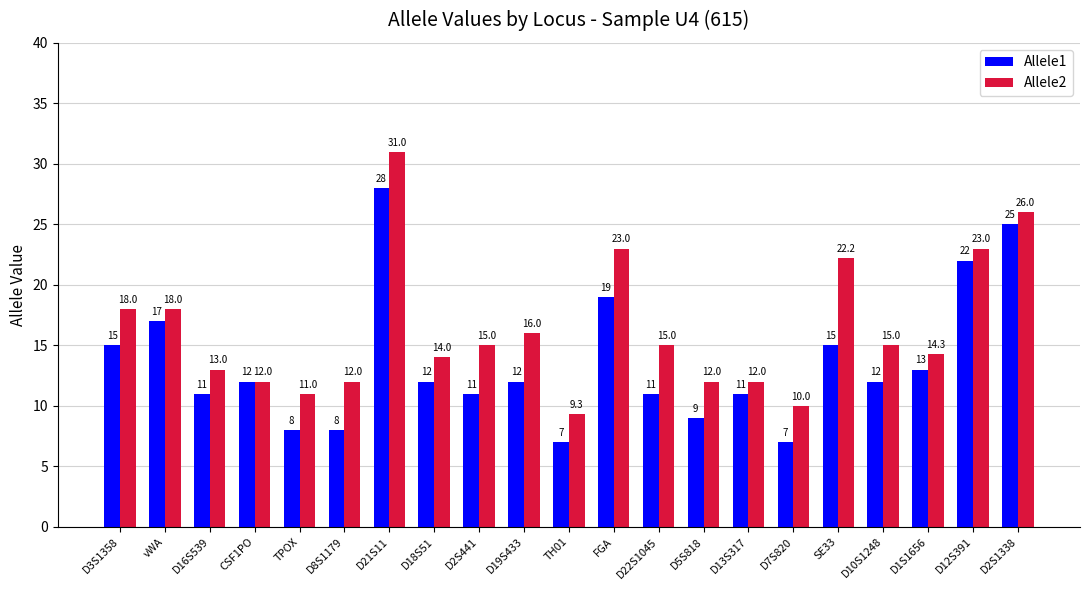

Which label corresponds to the largest value in the chart?

D21S11